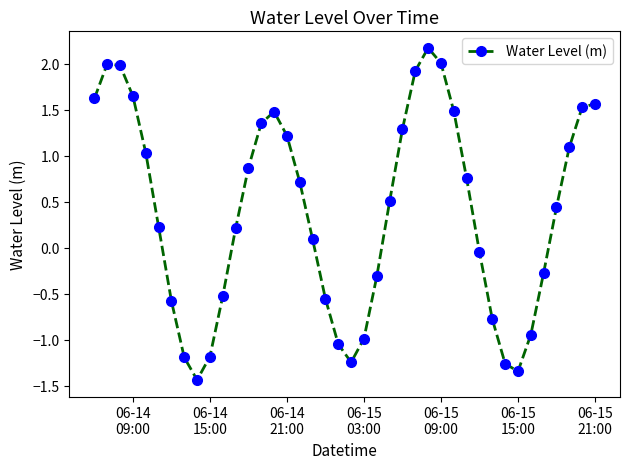

What is the smallest value displayed?

-1.4